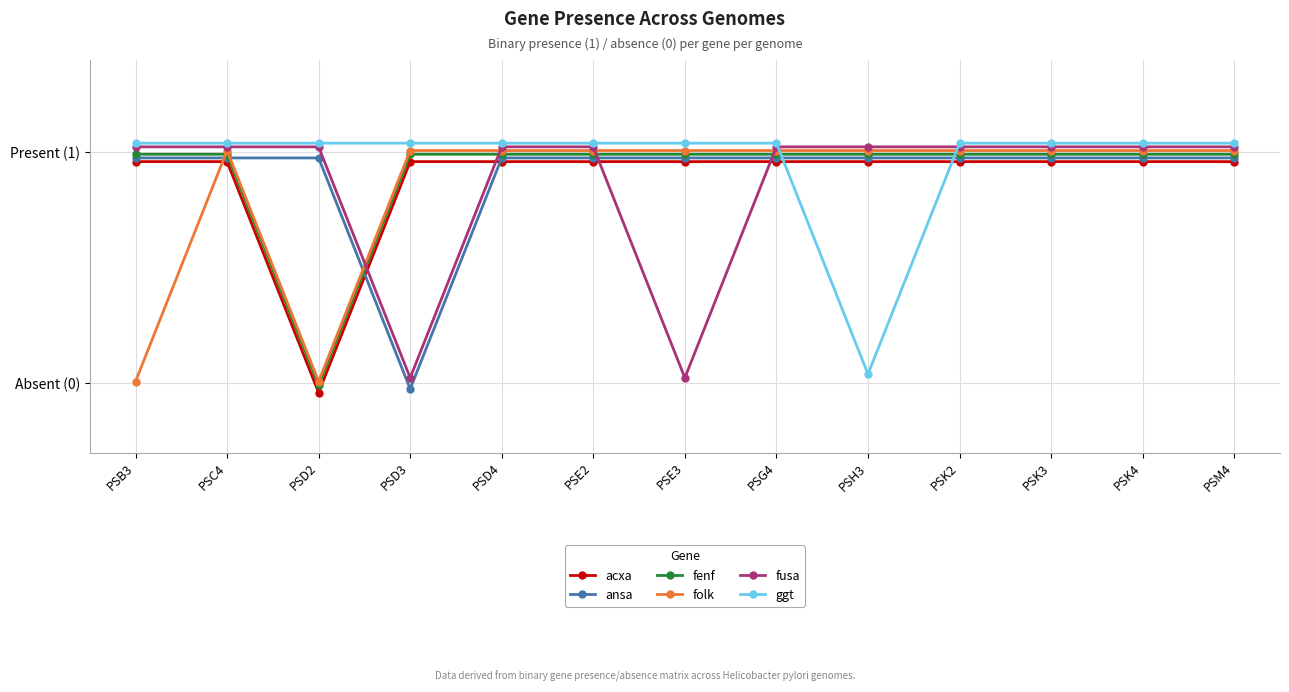

How many positive values does the ansa series have?

12